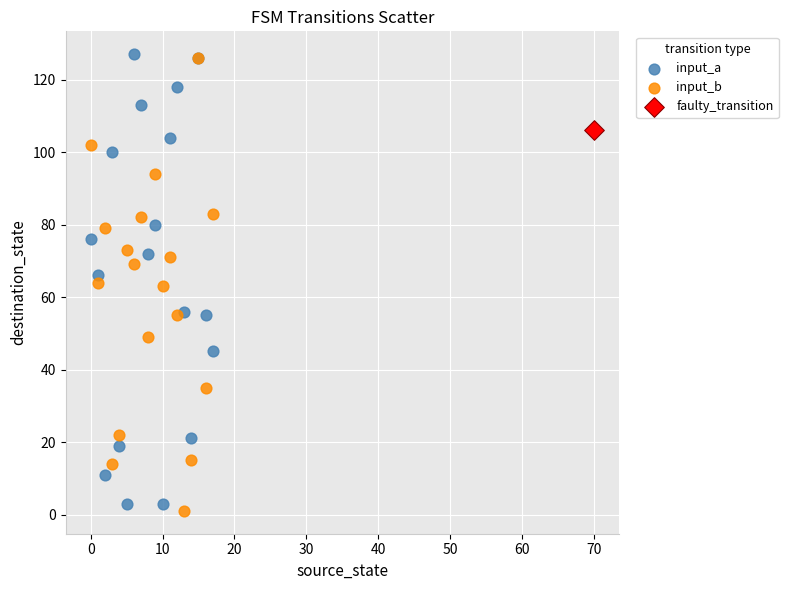

What are all the series names shown in the legend?

input_a, input_b, faulty_transition